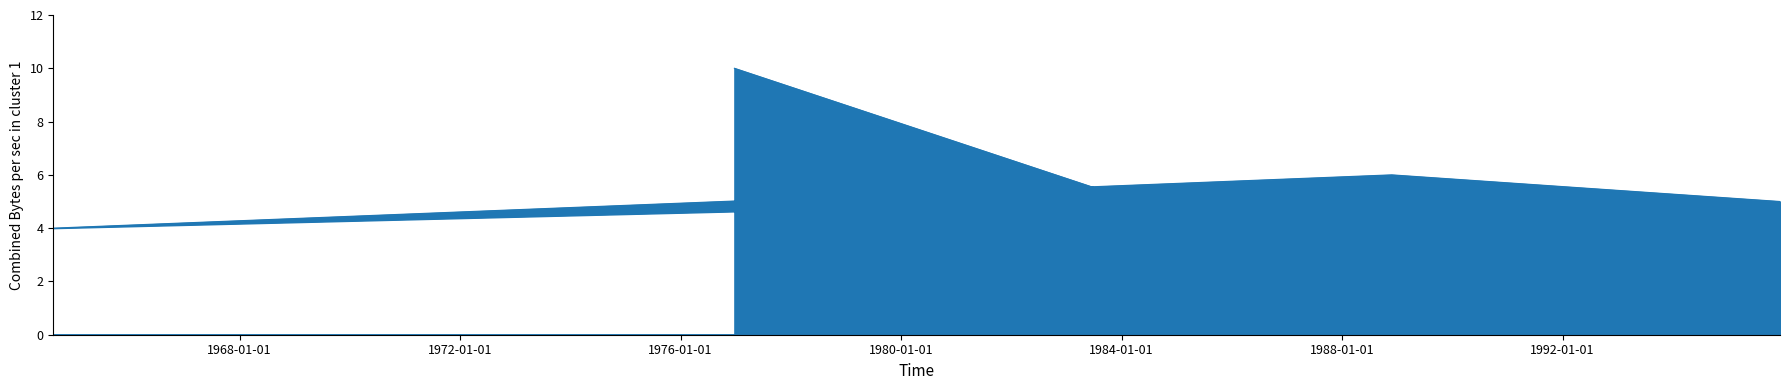

True or false: there are more than 0 points higher than both neighbors.

True